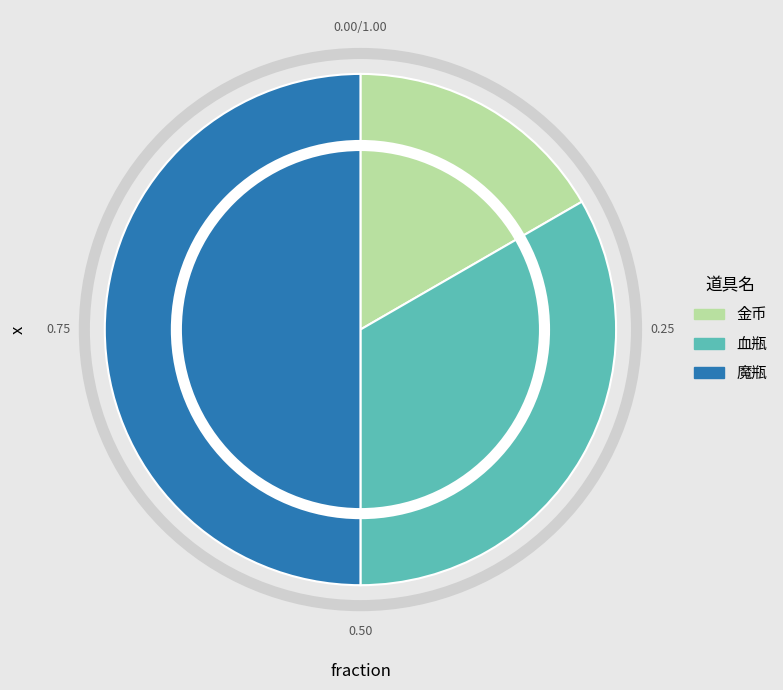

Rank the categories by value from highest to lowest.

魔瓶, 血瓶, 金币